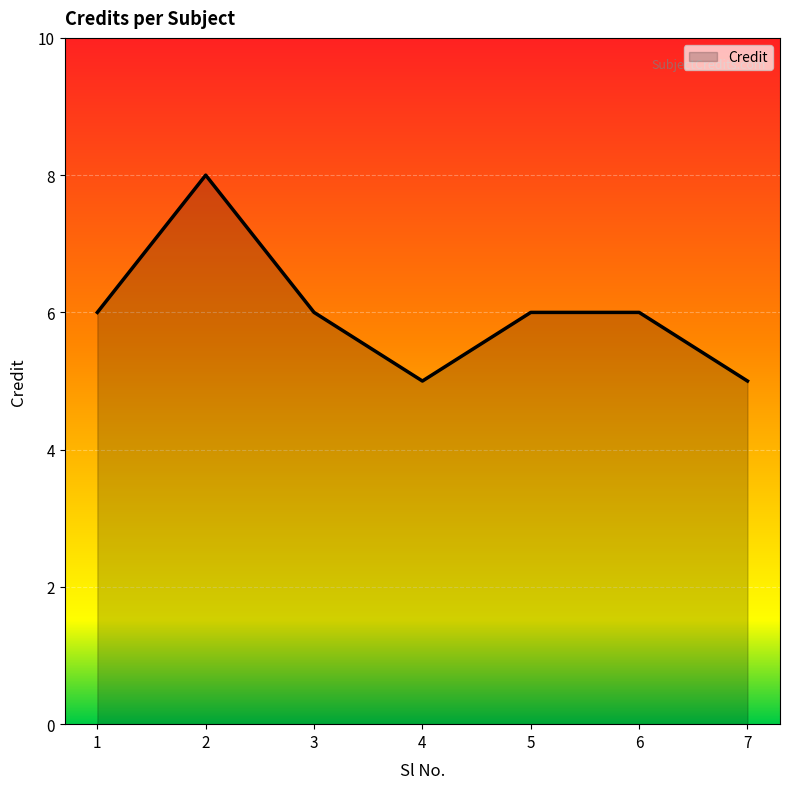

Reading left to right, extract all data points from this chart.

1=6	2=8	3=6	4=5	5=6	6=6	7=5